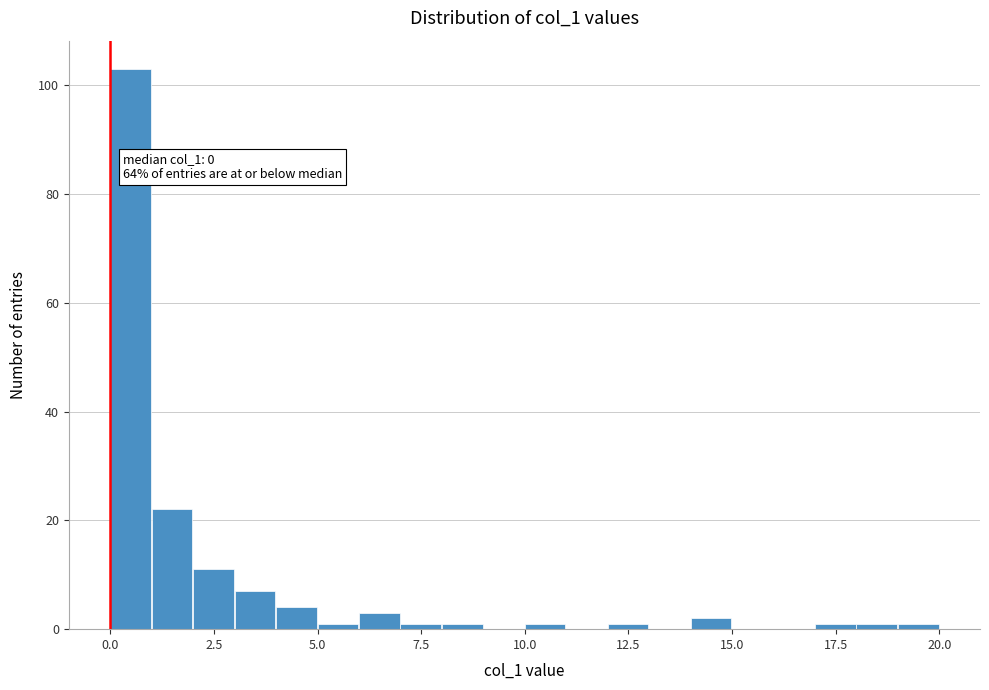

Read against the x-axis, roughly where is the centre of the tallest bar?

0.5